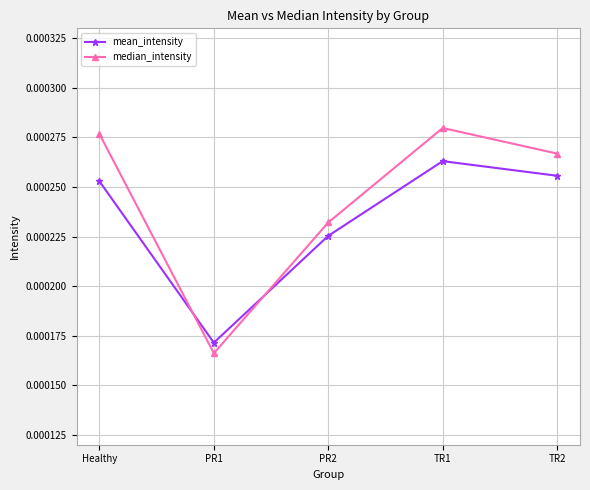

Between which two adjacent categories do mean_intensity and median_intensity first intersect?

Healthy and PR1